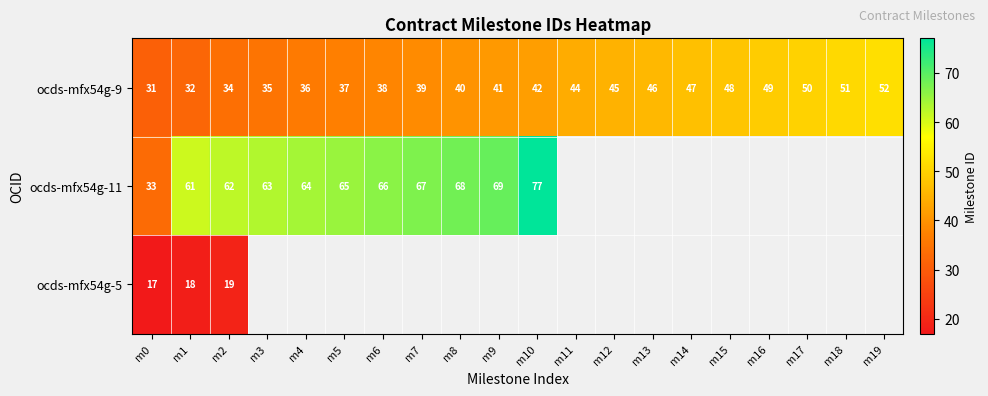

The value of ocds-mfx54g-9 at m3 is 13.7. True or false?

False